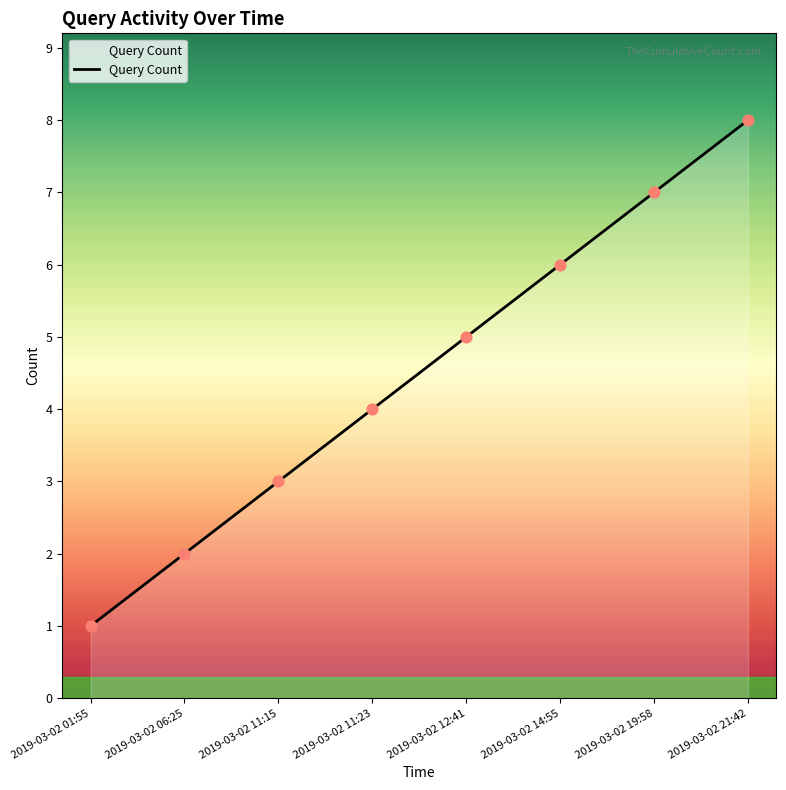

Which has a higher value, 2019-03-02 19:58 or 2019-03-02 11:15?

2019-03-02 19:58